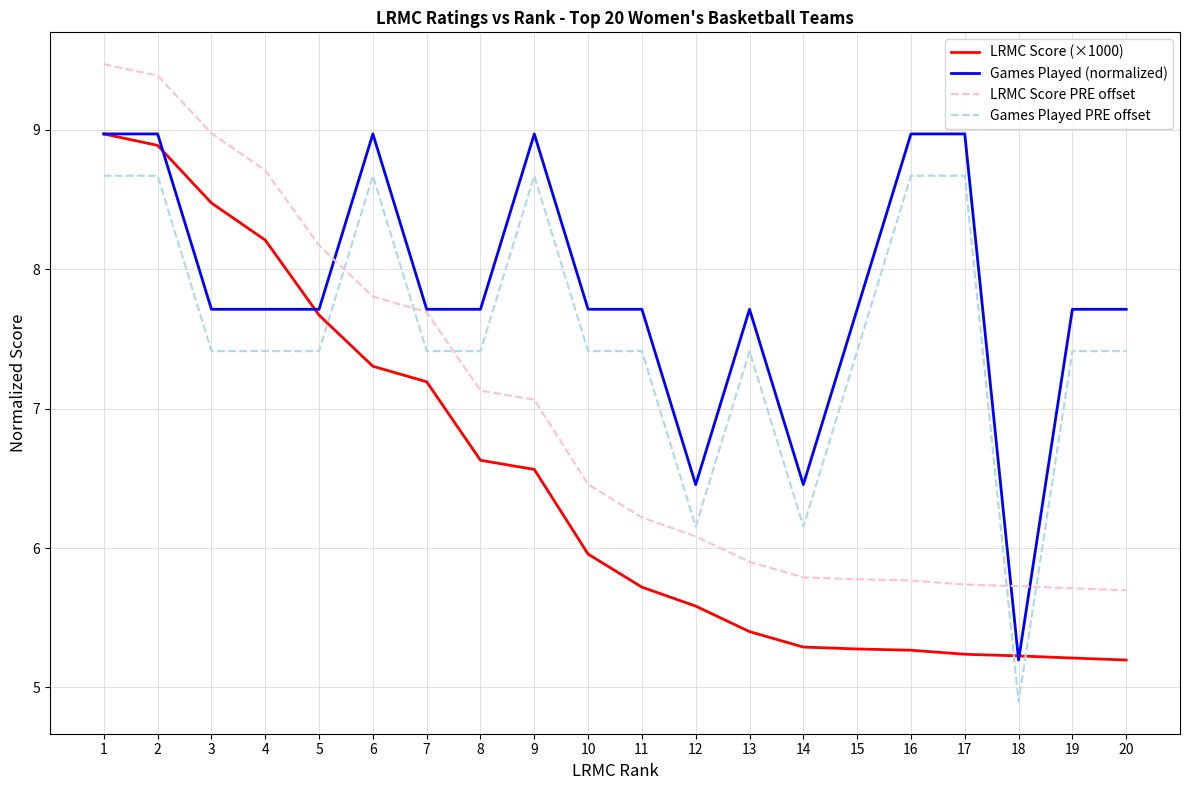

What is the lowest value of the LRMC Score PRE offset series?

5.7